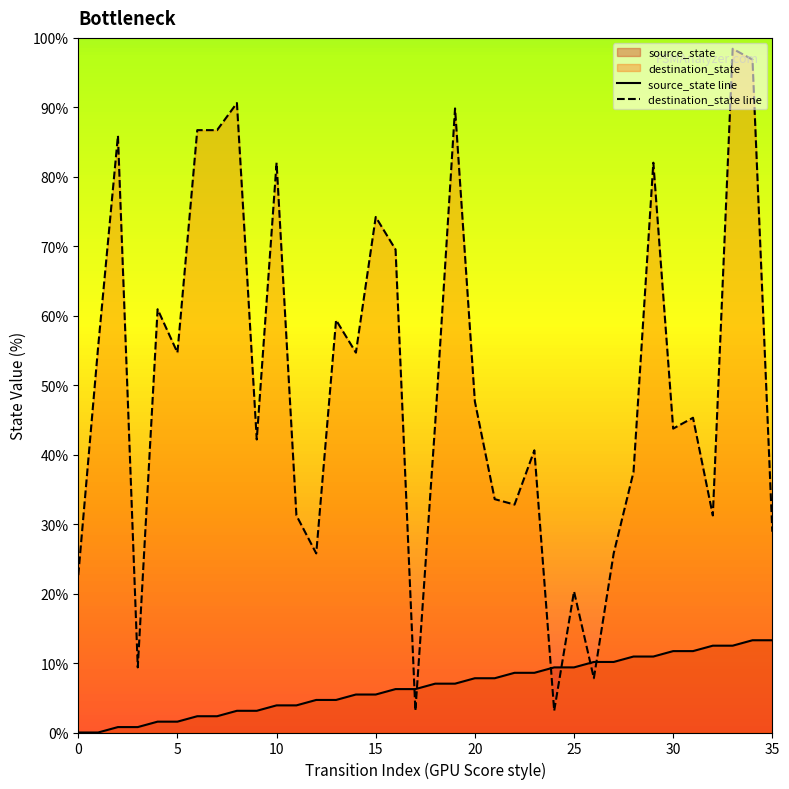

True or false: source_state line has a value of 3.2 at 35.

False